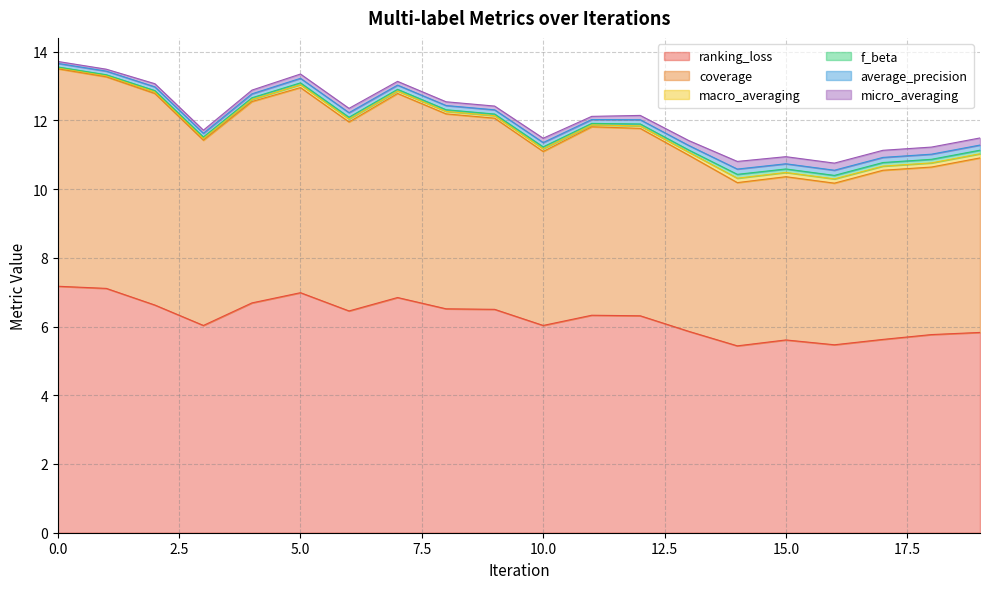

The value of coverage at 12 is 8.4. True or false?

False